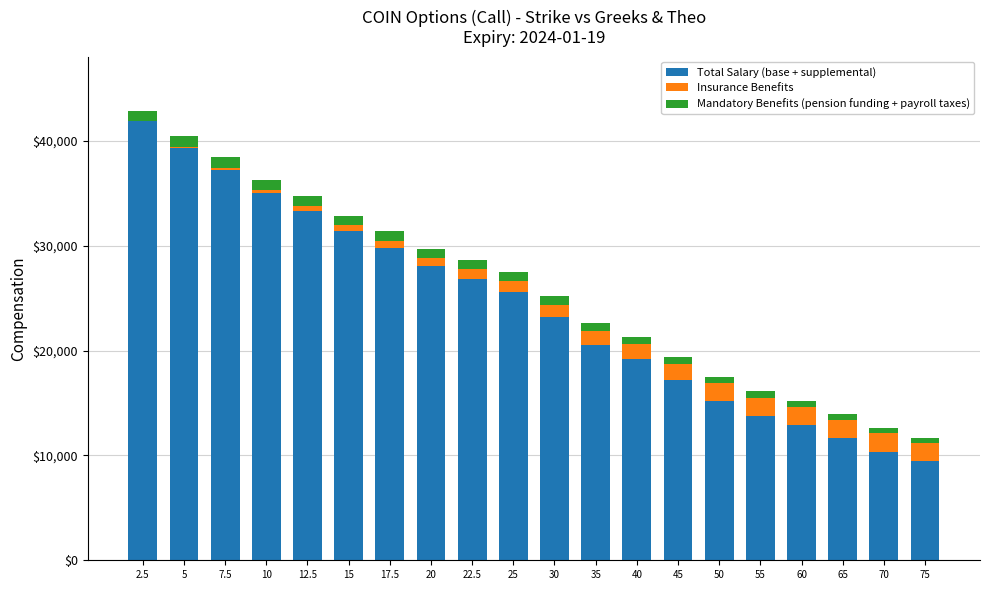

The value of Total Salary (base + supplemental) at 7.5 is 65931.7. True or false?

False